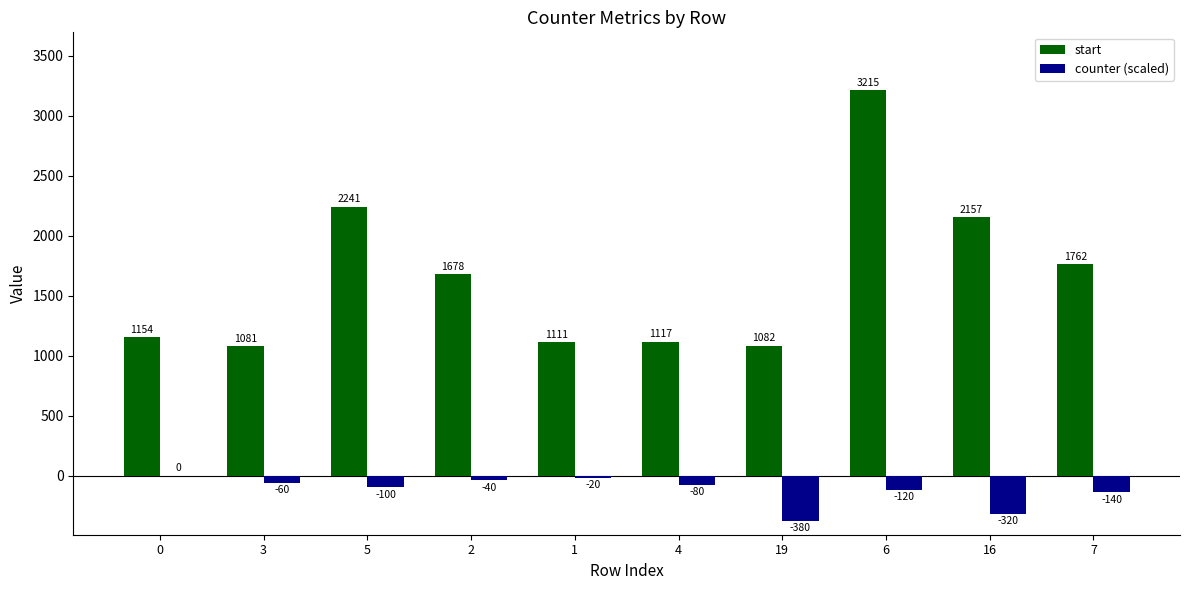

Reading right to left, list all the values displayed in this chart.

start: 7=1762	16=2157	6=3215	19=1082	4=1117	1=1111	2=1678	5=2241	3=1081	0=1154
counter (scaled): 7=-140	16=-320	6=-120	19=-380	4=-80	1=-20	2=-40	5=-100	3=-60	0=0